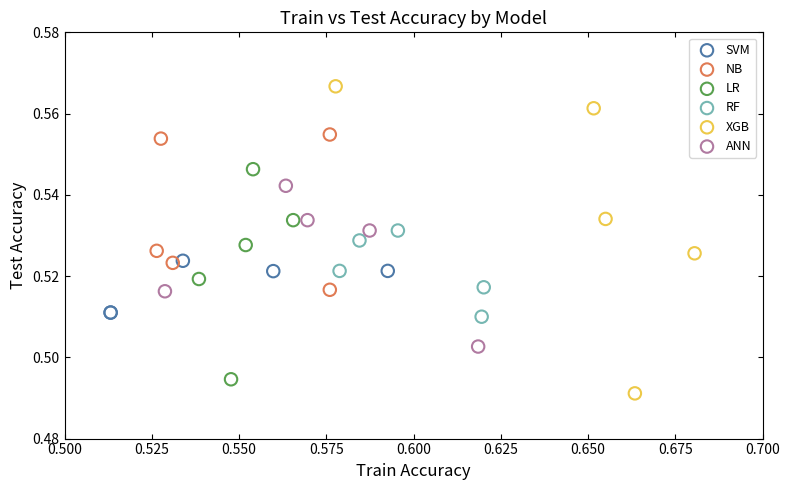

Which series has the widest spread of Y values?

XGB